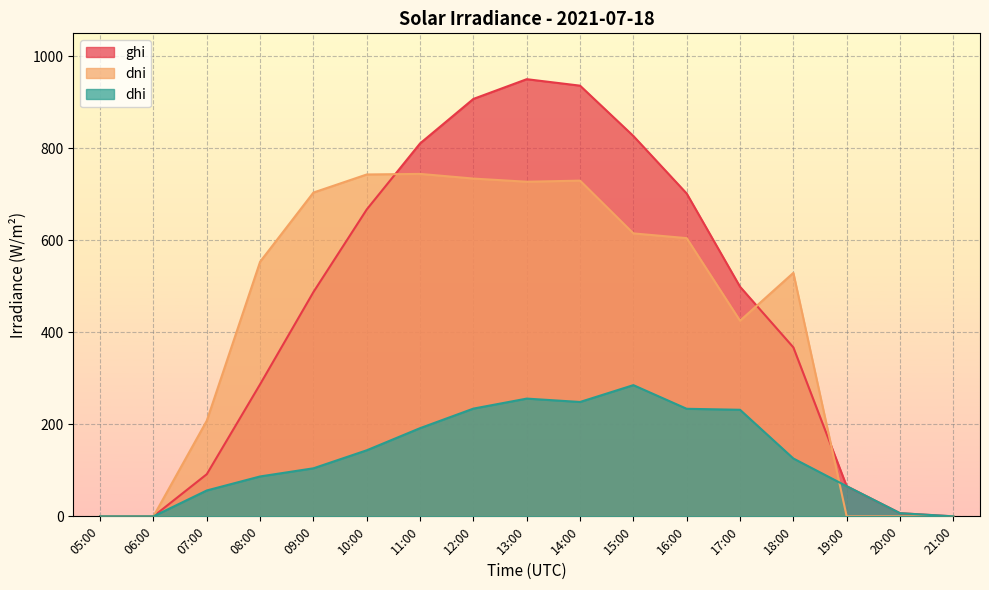

The dhi series shows 255.9 at 13:00. True or false?

True